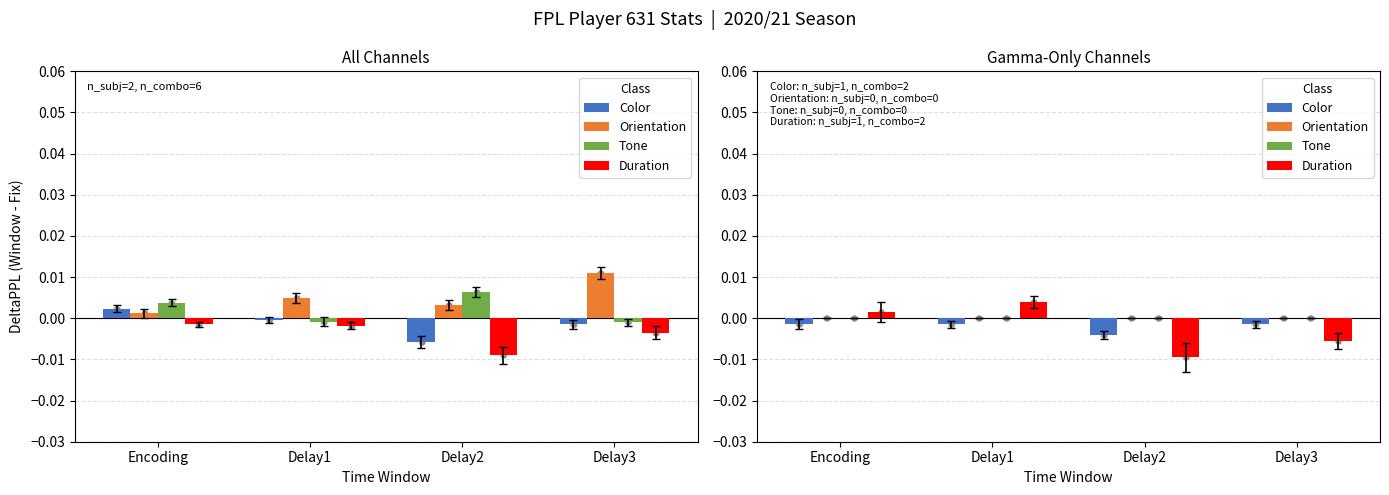

Which series has the largest Y range (max minus min)?

Duration